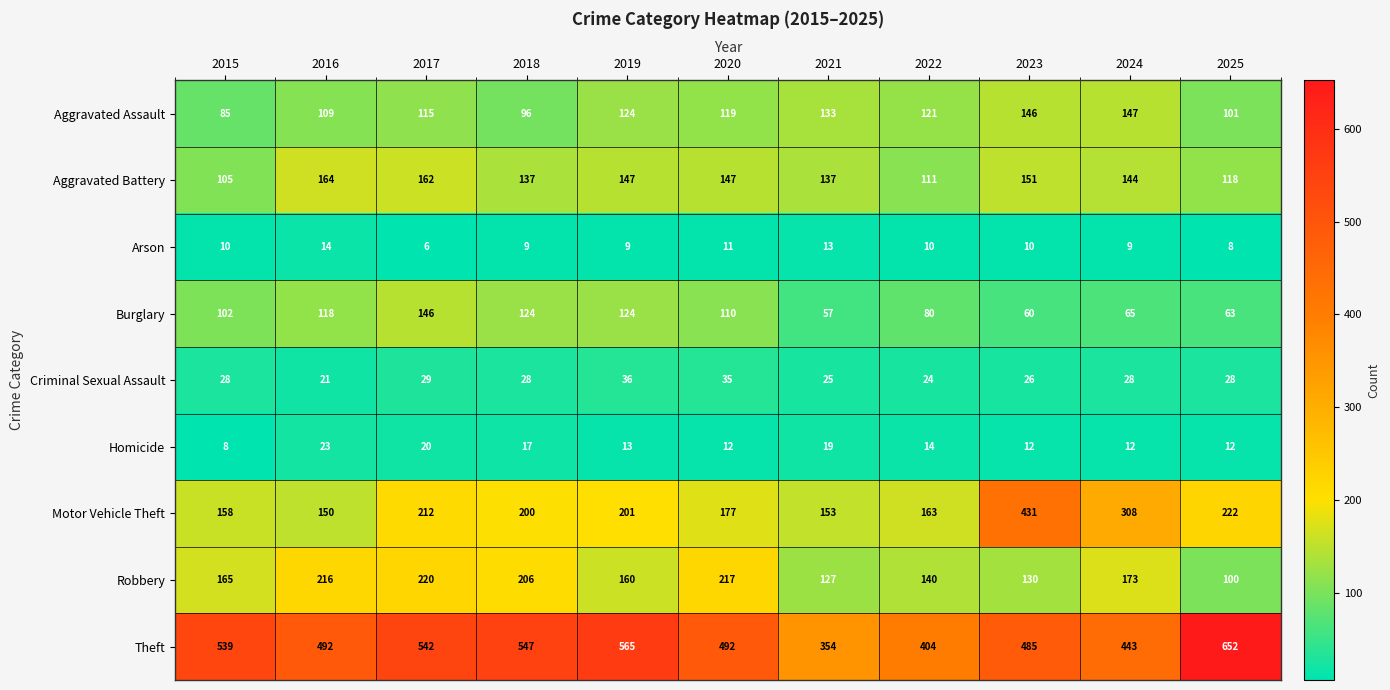

The value of Criminal Sexual Assault at 2018 is 16. True or false?

False